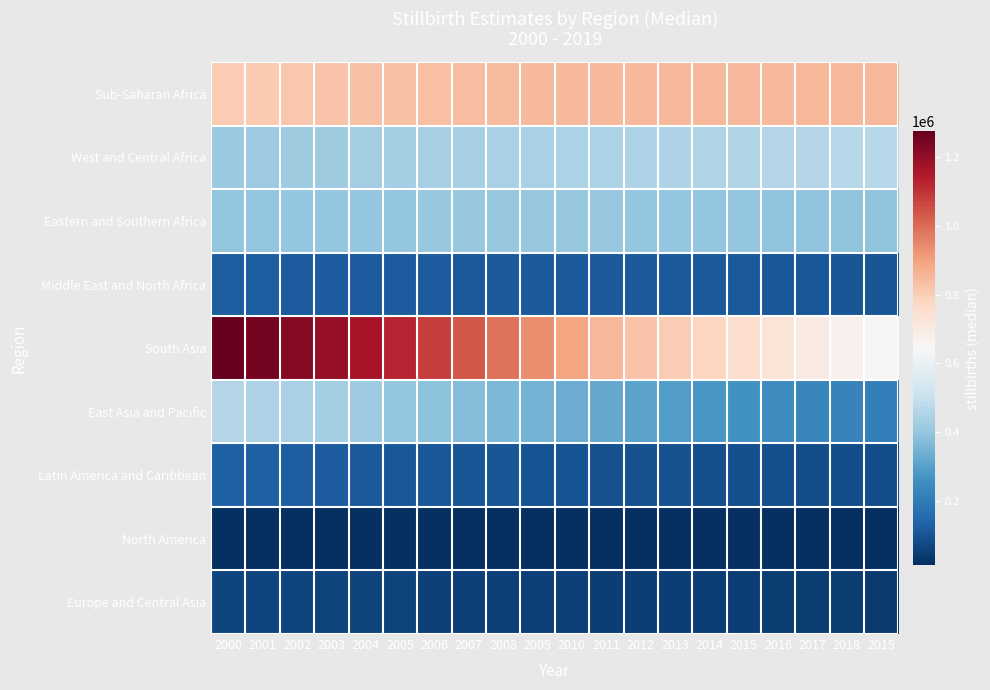

Which has a higher value, 2019 or 2007?

2019